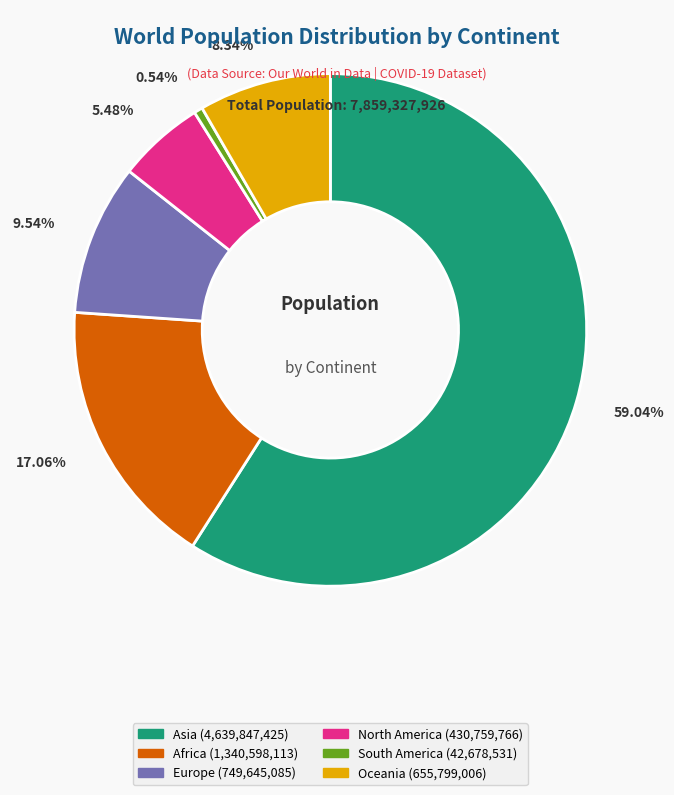

Is Asia the majority of the pie?

Yes